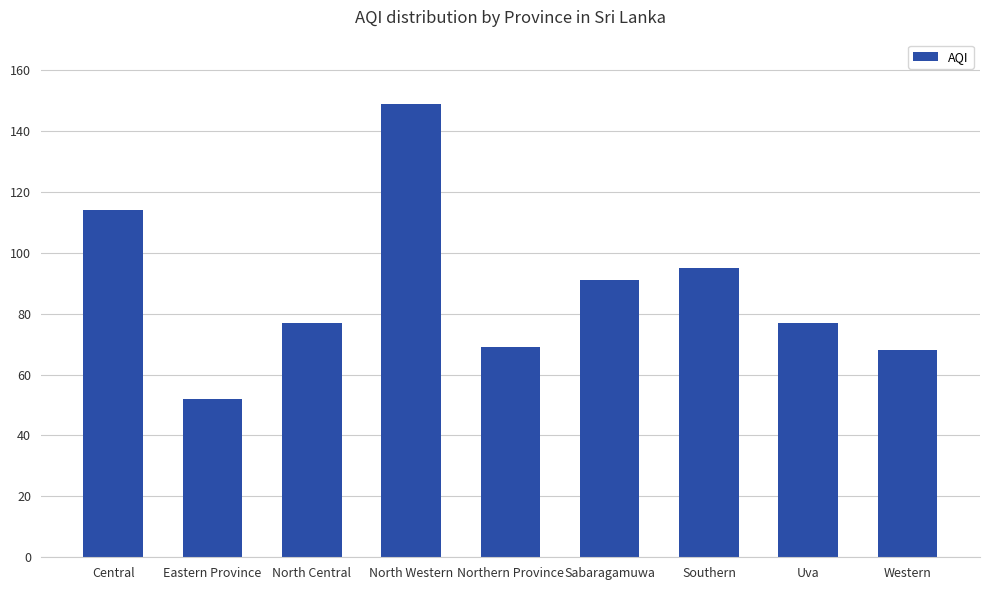

Reading left to right, list all the values displayed in this chart.

114	52	77	149	69	91	95	77	68